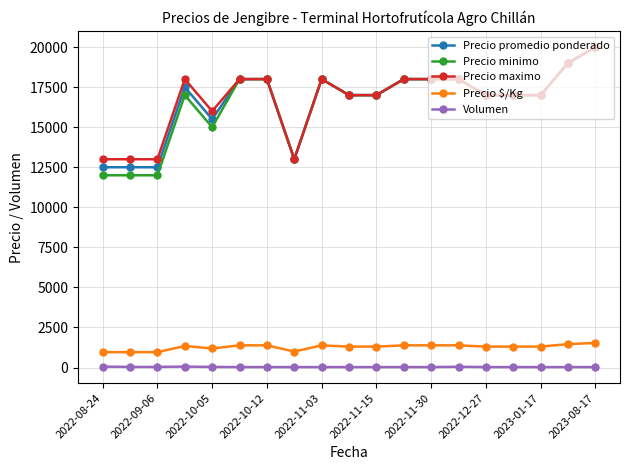

What is the lowest value of the Precio promedio ponderado series?

12500